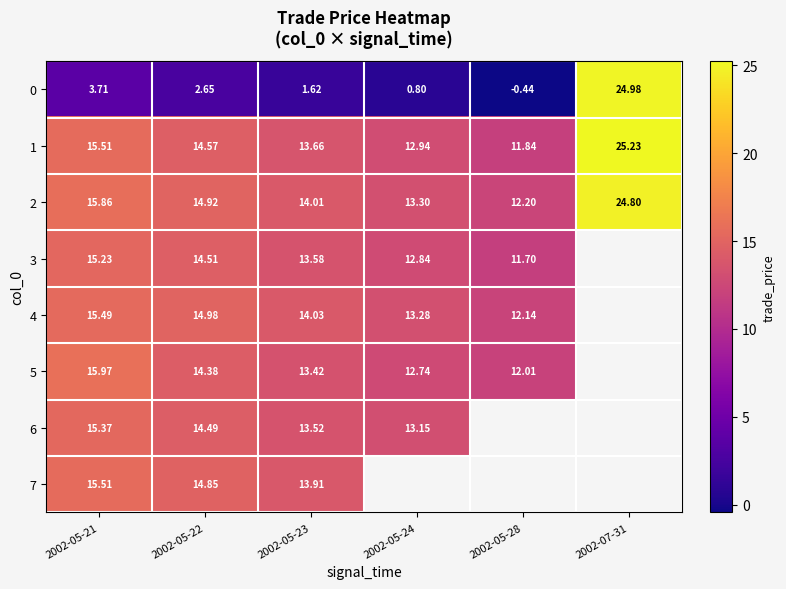

Which category has the highest value in the 4 series?

2002-05-21